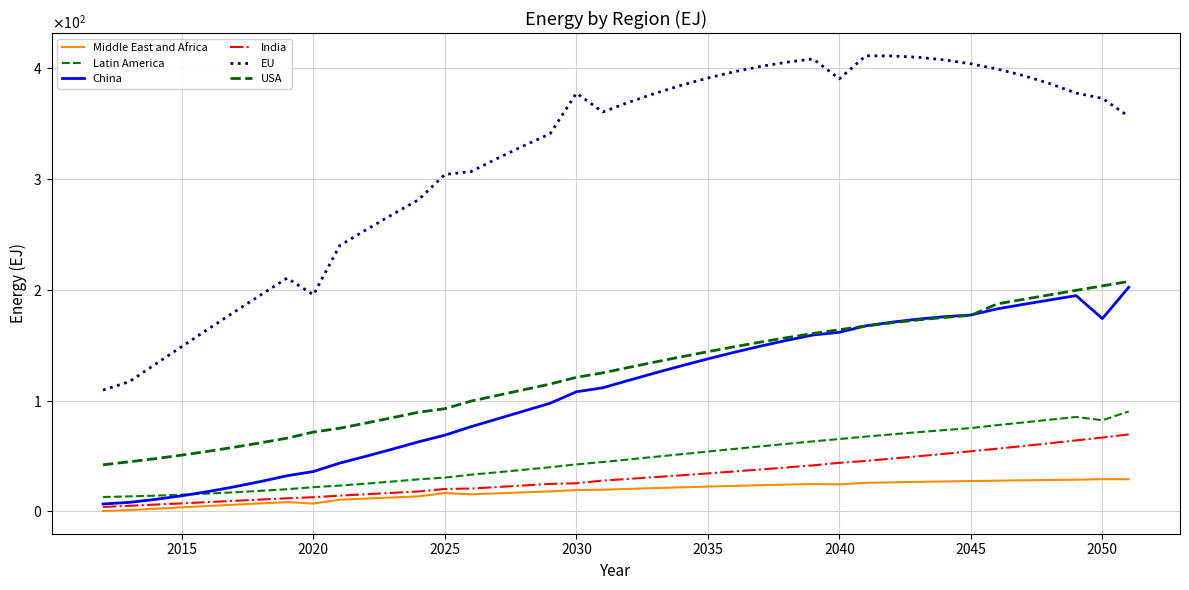

Does the chart have visible grid lines?

Yes